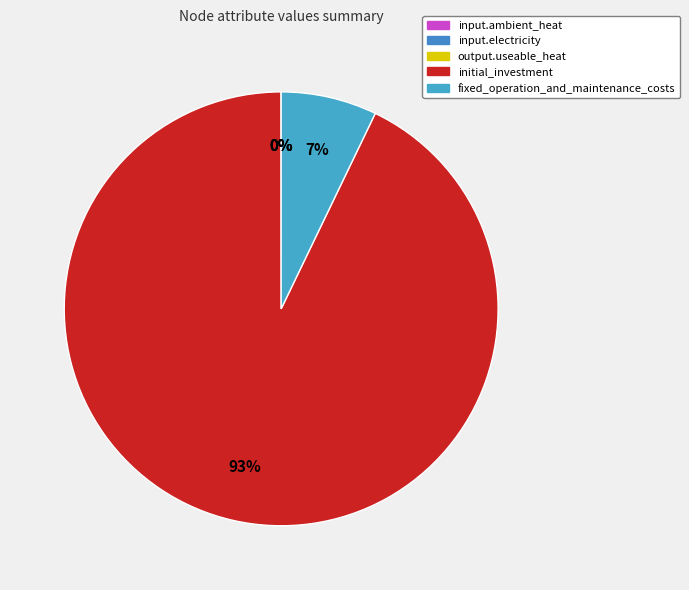

To the nearest percent, what is the combined percentage of initial_investment and output.useable_heat?

93%